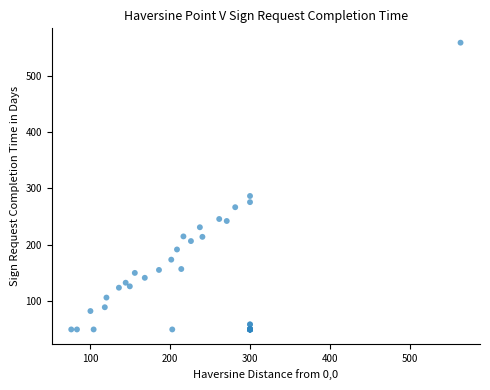

What Y value in the scatter plot is closest to 304?

286.6